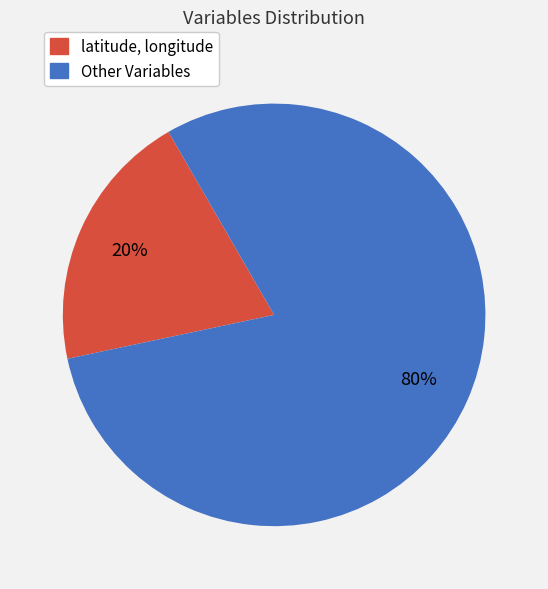

To the nearest percent, what is the average slice percentage?

50%